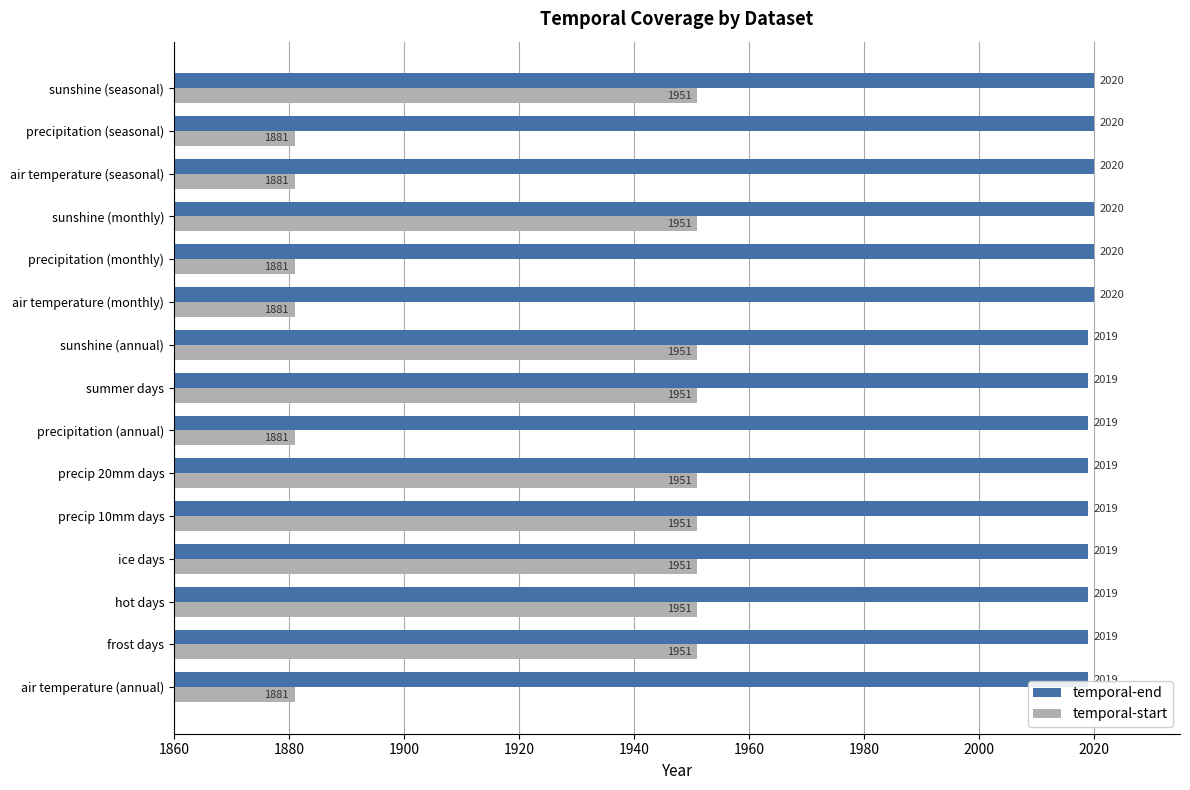

The value of temporal-start at ice days is 1074. True or false?

False